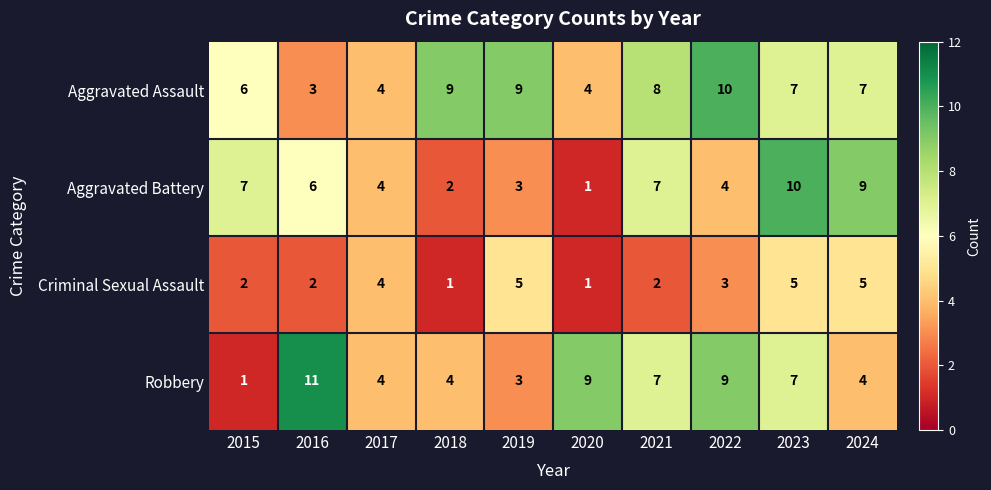

At which label does Aggravated Assault first exceed 7?

2018